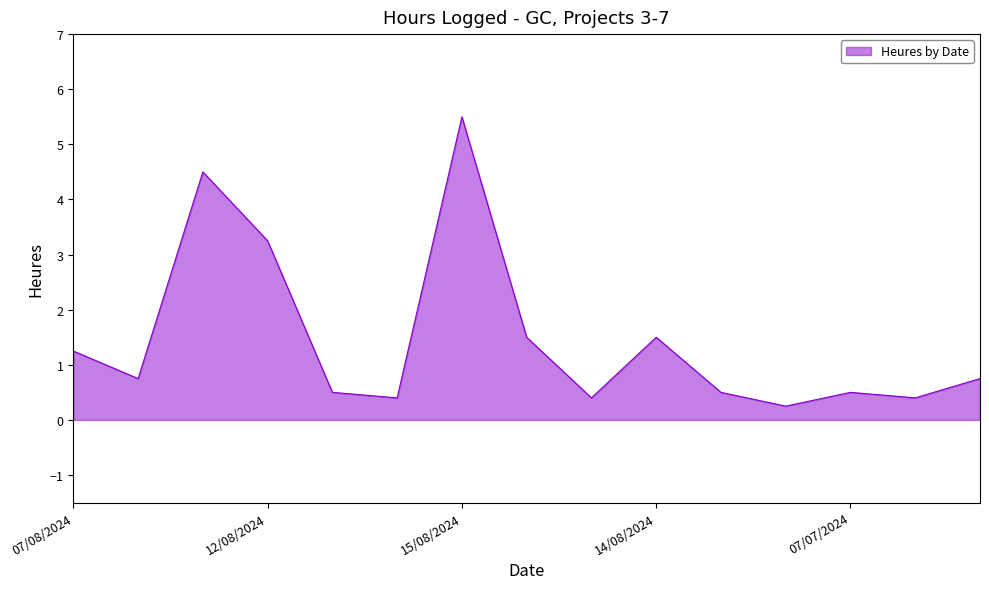

What is the greatest value displayed?

5.5